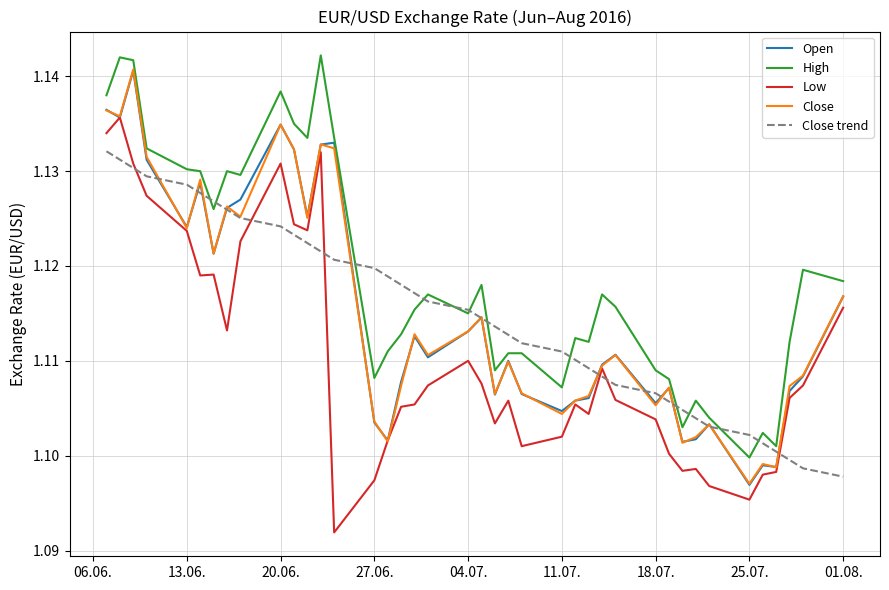

At how many categories does at least one series exceed 1?

40